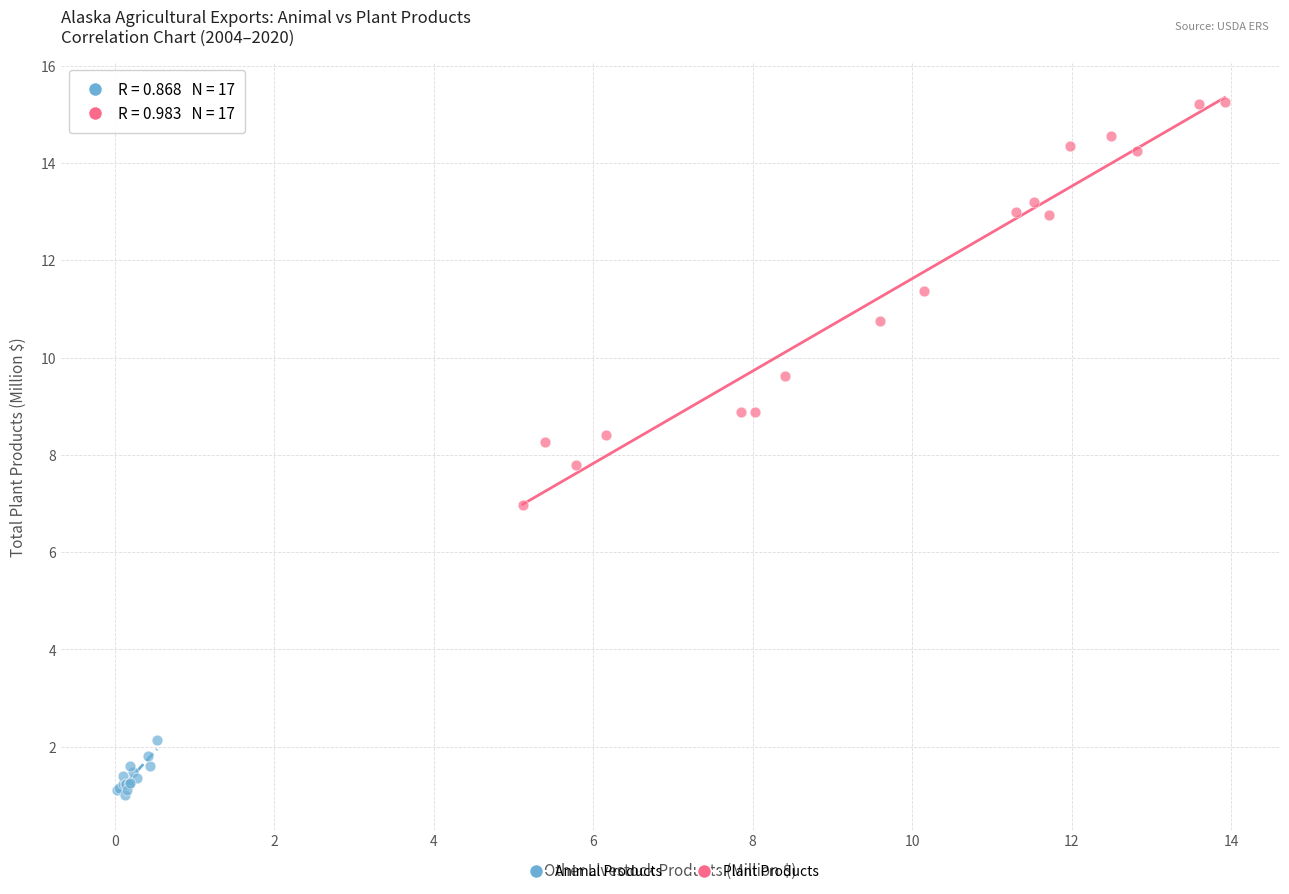

Which series contains the lowest Y value?

Animal Products